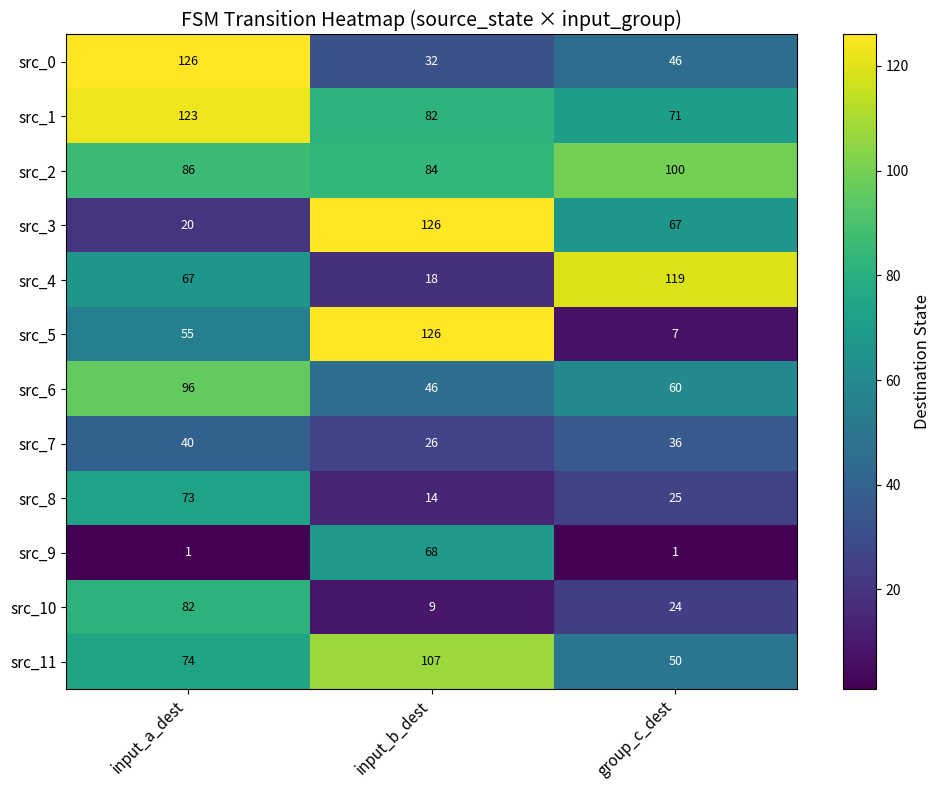

How many values in the src_10 series are below 24?

1